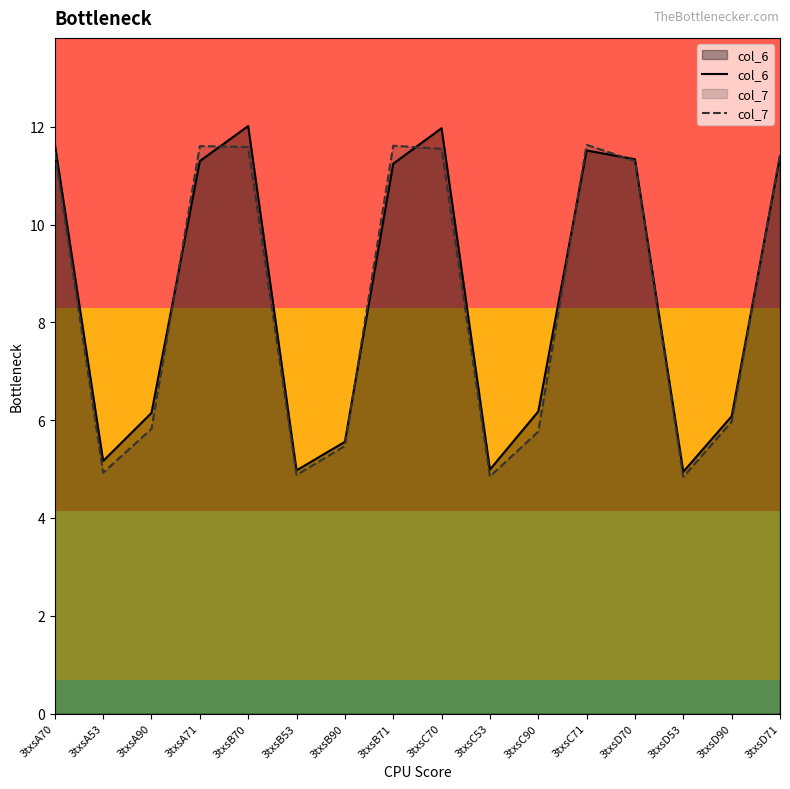

Reading left to right, extract all data points from this chart.

col_6: 11.6	5.2	6.1	11.3	12.0	5.0	5.6	11.2	12.0	5.0	6.2	11.5	11.3	4.9	6.1	11.4
col_7: 11.5	4.9	5.8	11.6	11.6	4.9	5.5	11.6	11.6	4.8	5.8	11.6	11.3	4.8	6.0	11.4